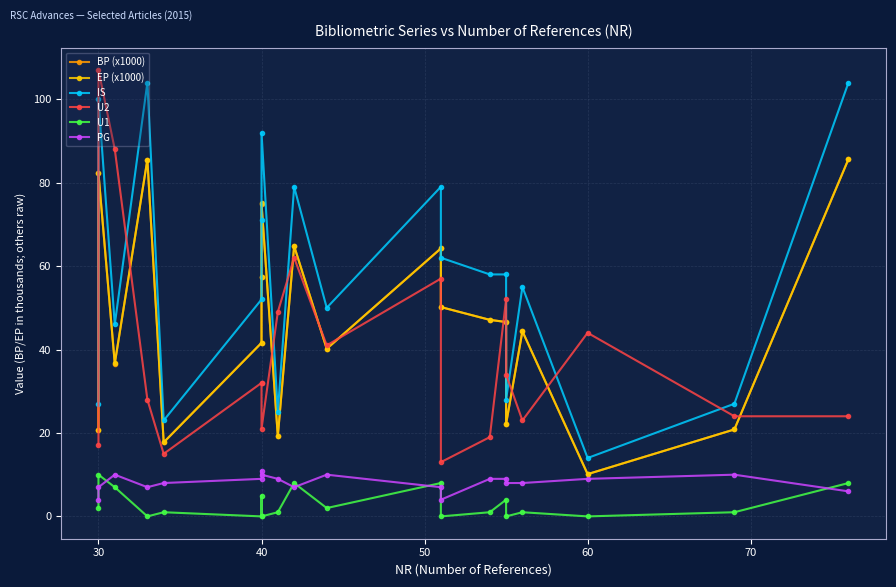

What is the value of the BP (x1000) point at the 17th from the left?

44.4